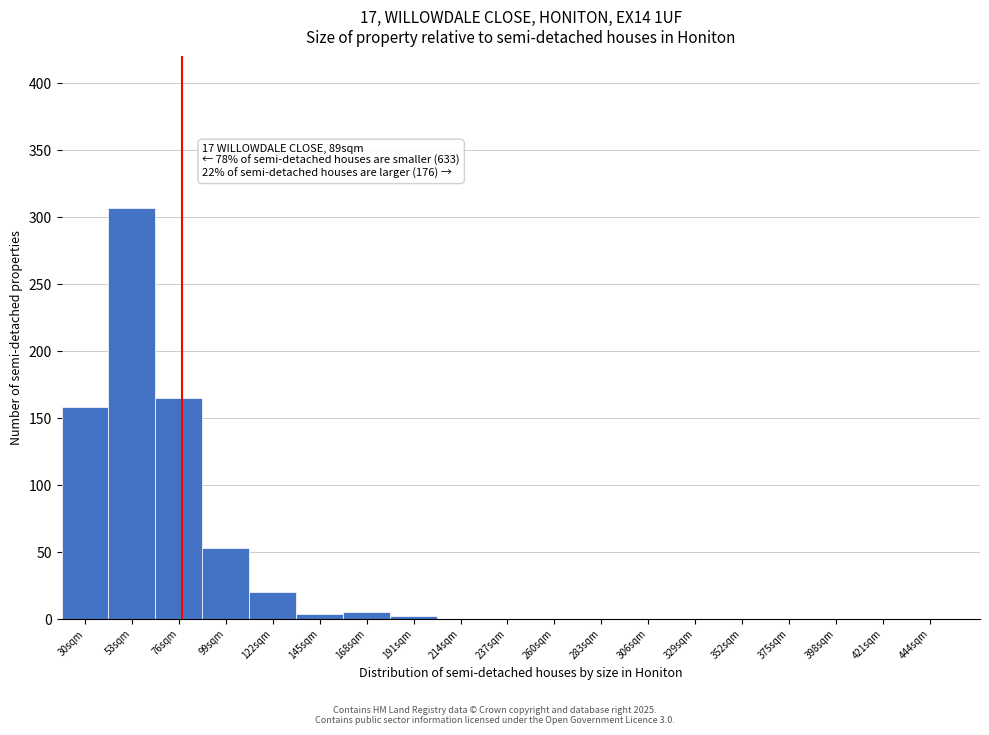

What is the ratio of the value at 53sqm to the value at 76sqm?

1.9